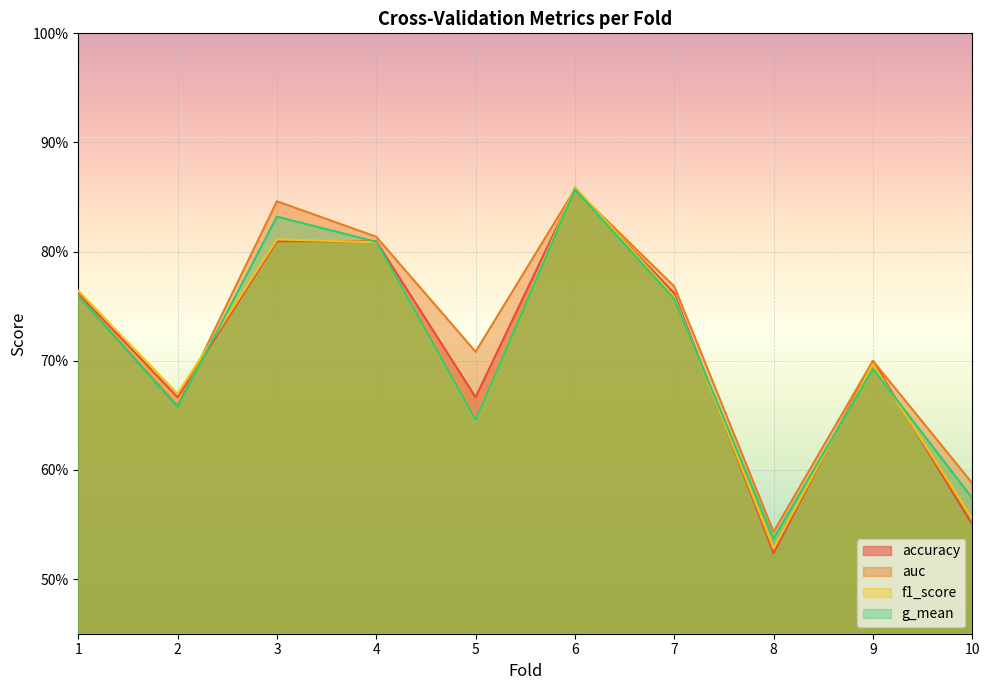

Which series ends up on top after the final intersection of g_mean and accuracy?

g_mean